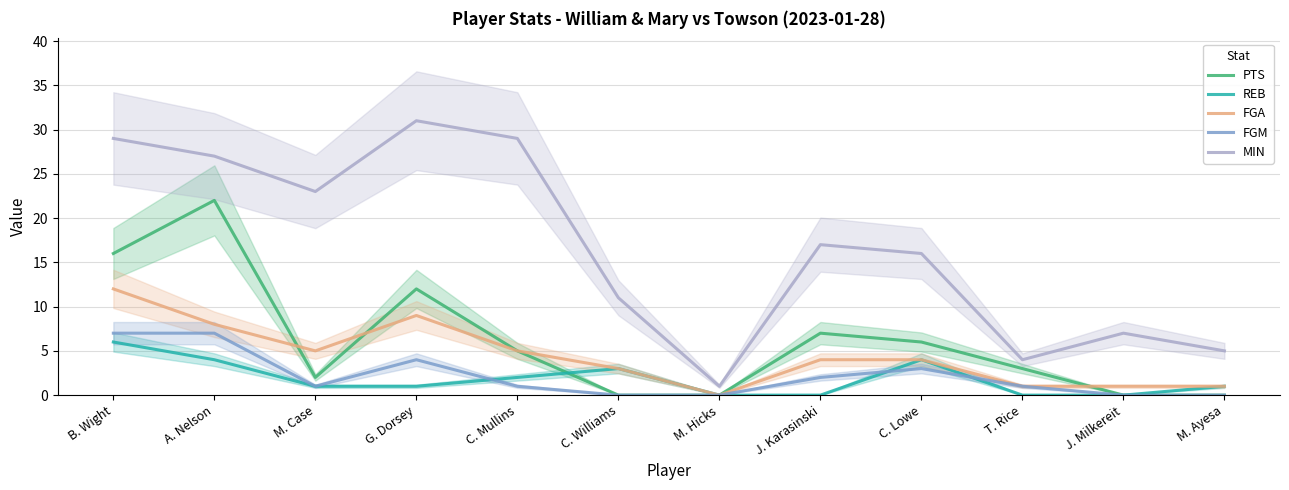

How many FGM values are between 0 and 4?

10